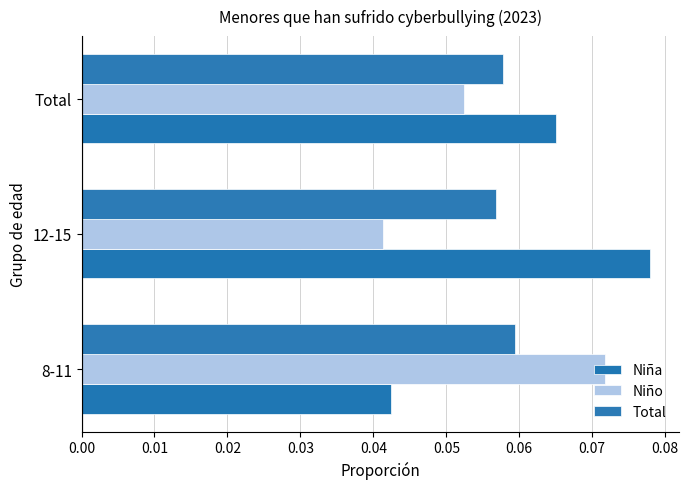

What is the maximum value shown in the chart?

0.1